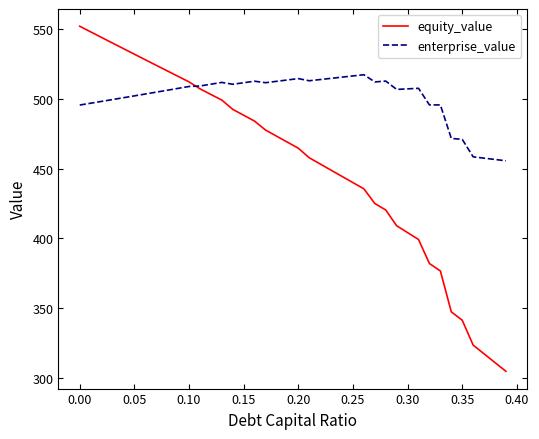

How many lines are shown in the chart?

2